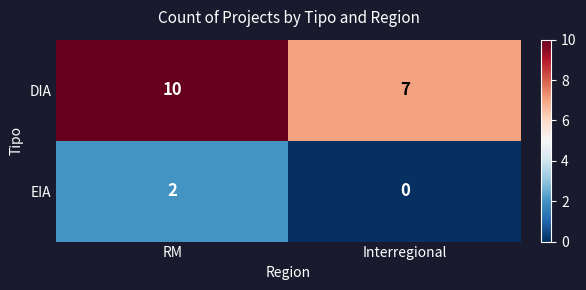

Read the DIA value at RM.

10